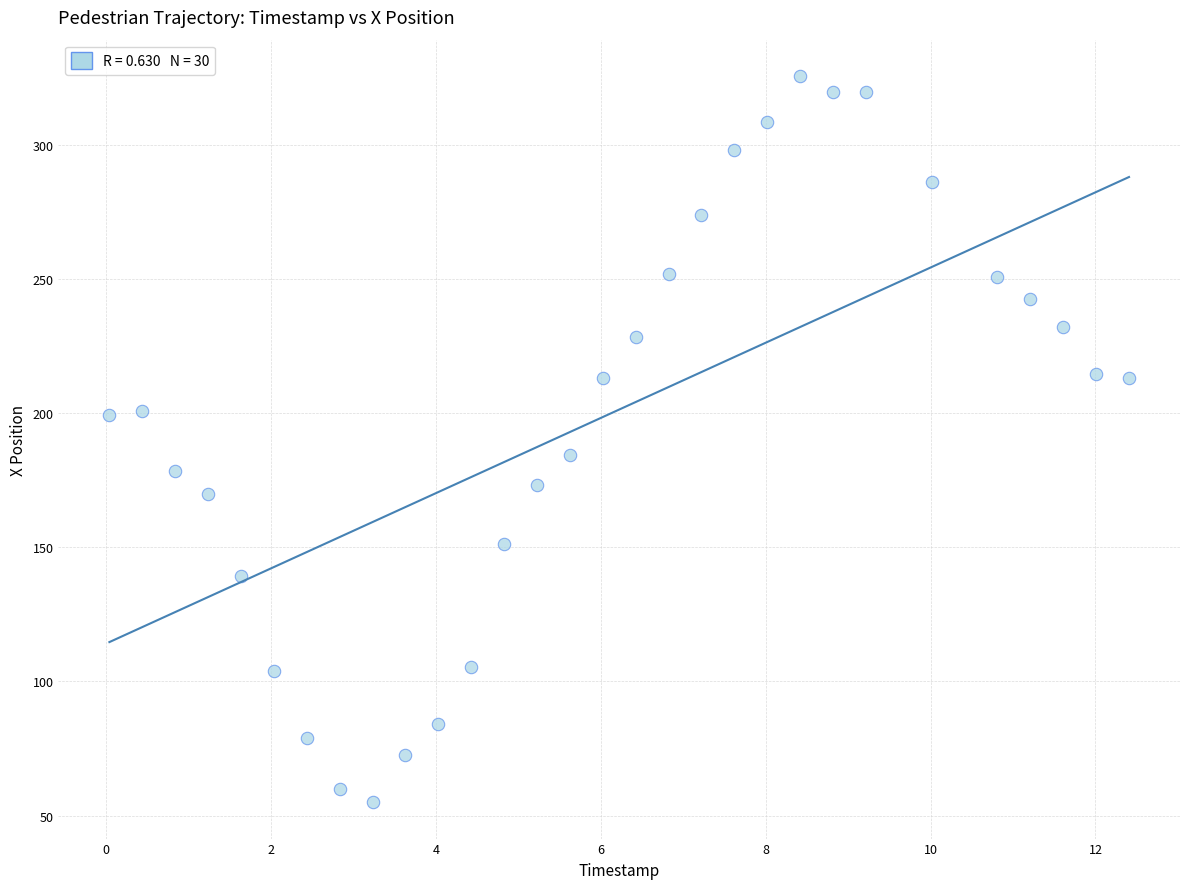

What Y value in the scatter plot is closest to 190?

184.3